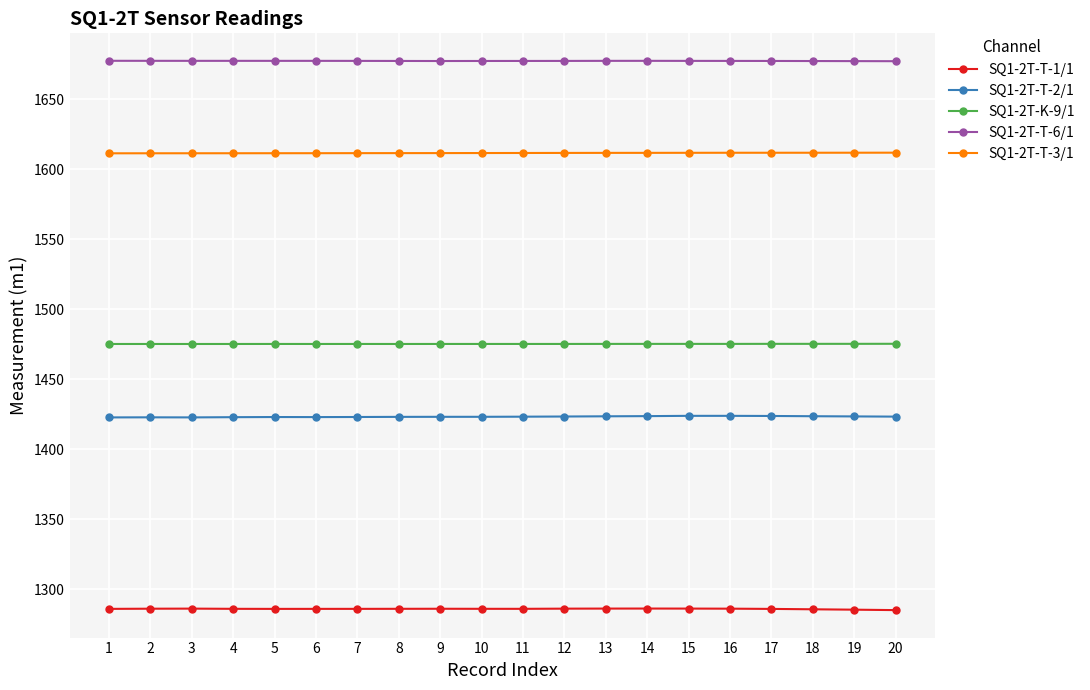

True or false: SQ1-2T-T-1/1 and SQ1-2T-T-2/1 intersect in this chart.

False